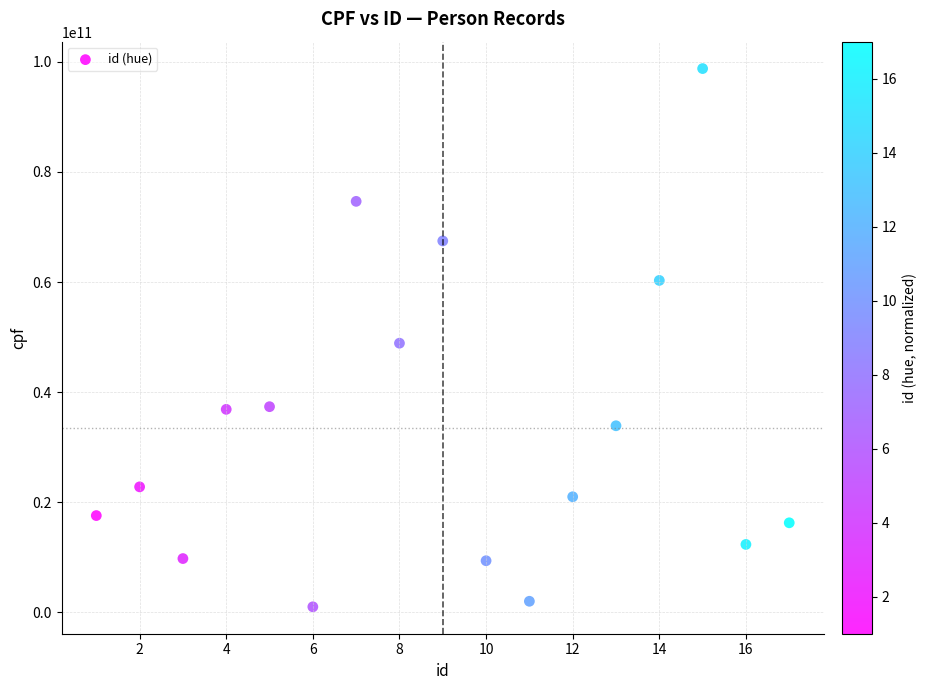

What is the range of X values (max minus min)?

16